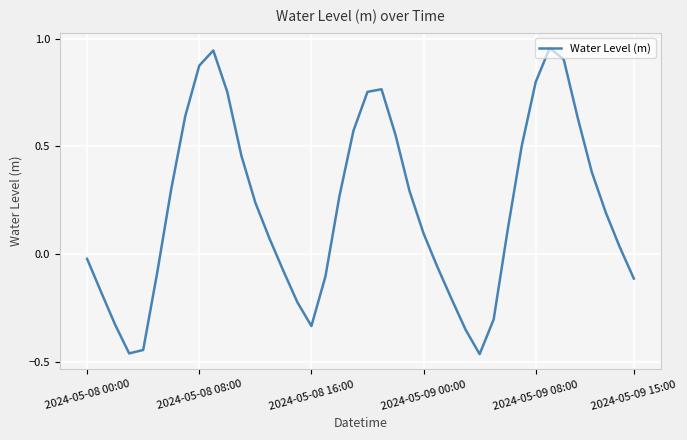

What is the difference between the maximum and minimum values?

1.4